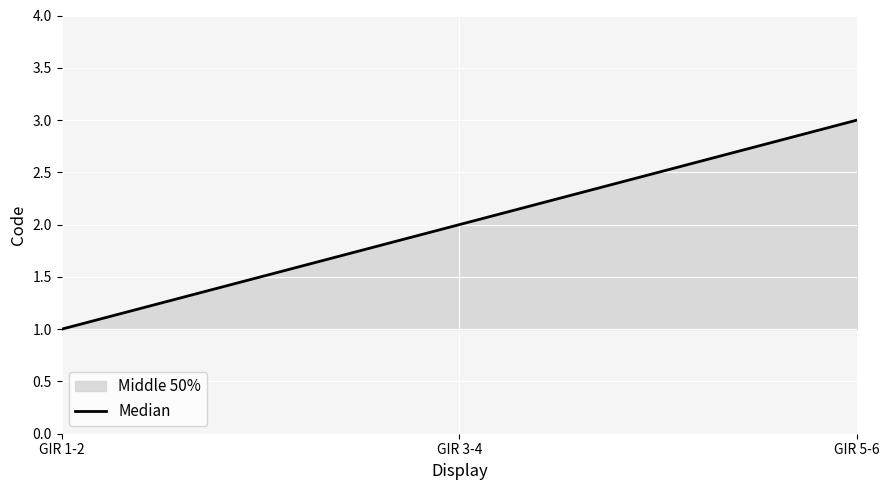

Which label corresponds to the largest value in the chart?

GIR 5-6